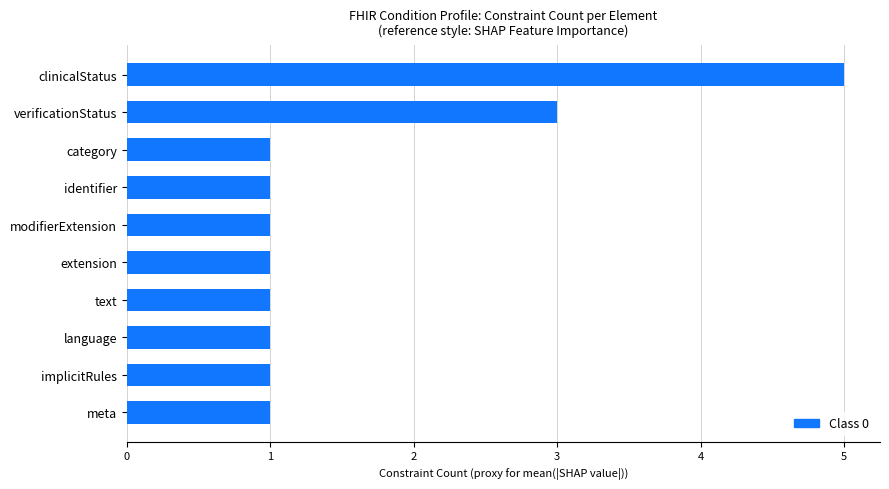

How many values are between 1 and 2?

8